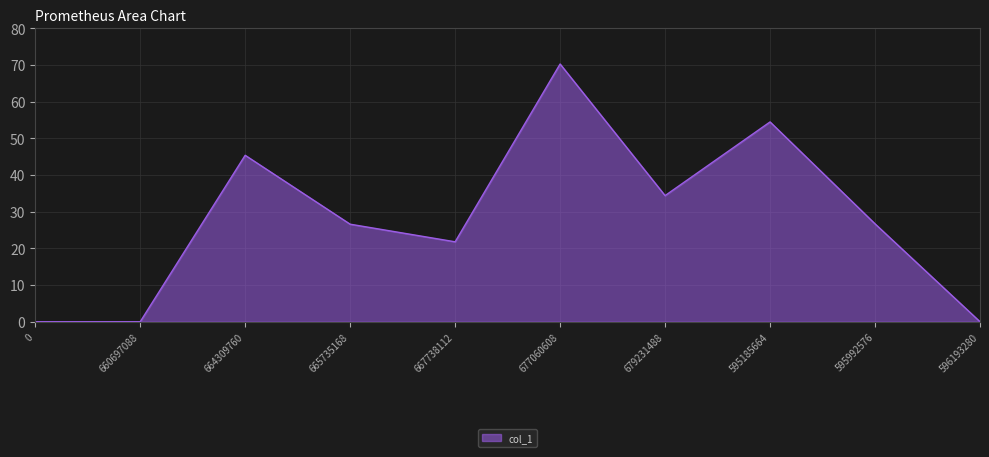

How many lines are shown in the chart?

1